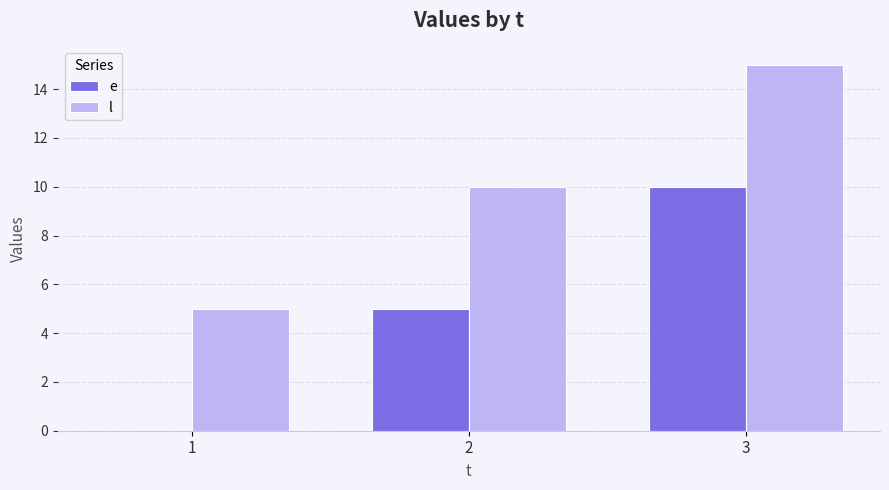

What is the sum of all e values?

15